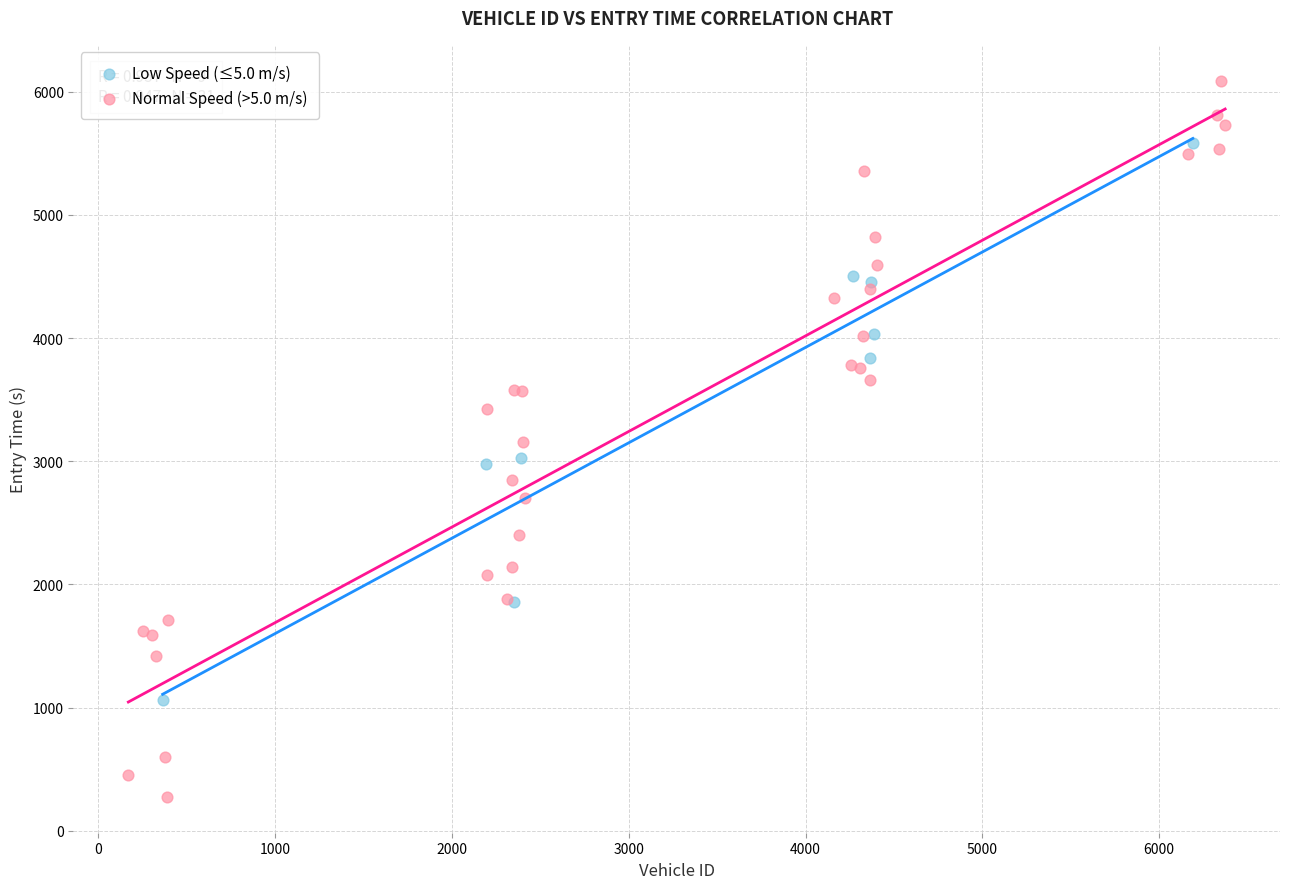

Which series reaches the minimum Y coordinate?

Normal Speed (>5.0 m/s)